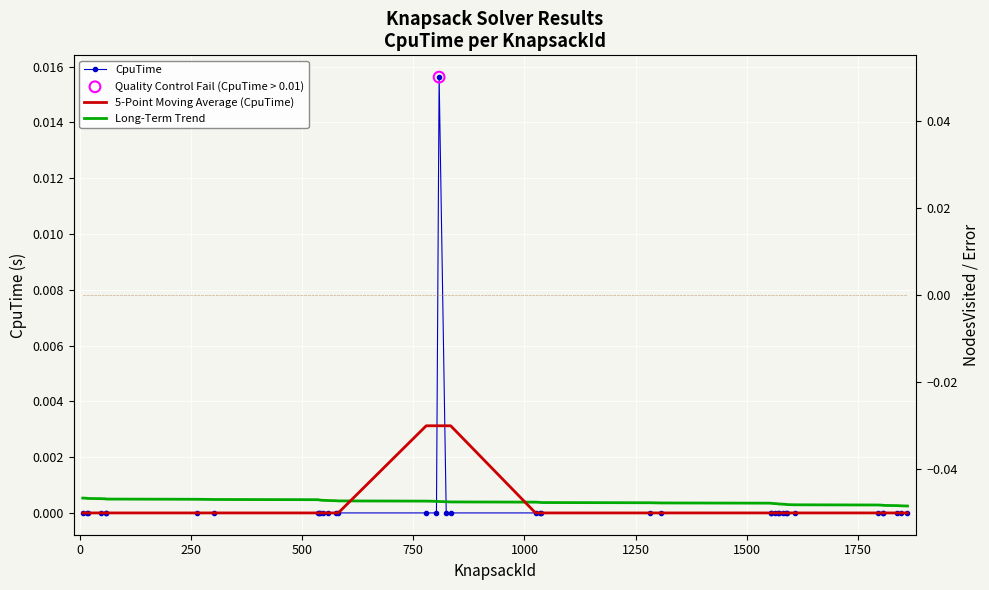

Which series reaches the minimum Y coordinate?

CpuTime